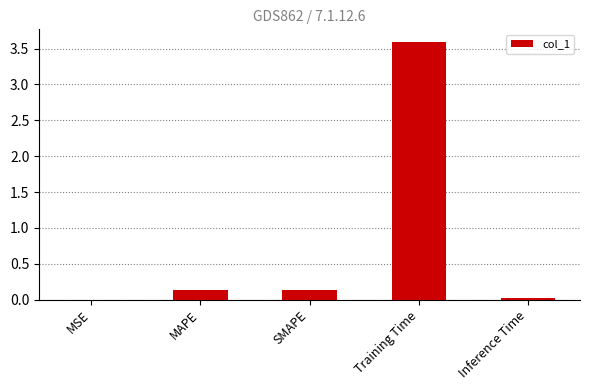

What is the approximate value at Training Time?

3.6